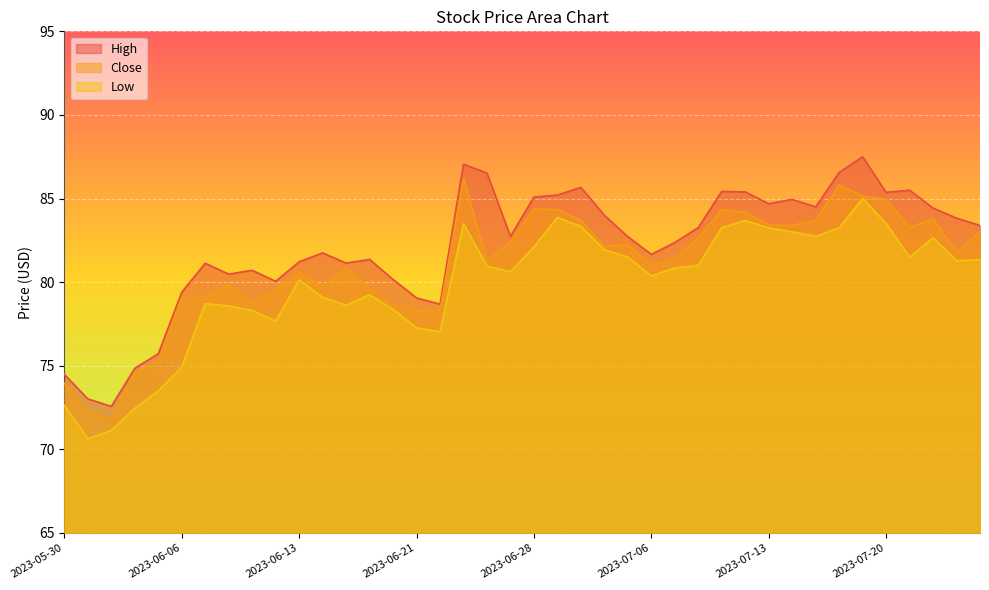

Reading left to right, transcribe all the data shown in this chart.

High: 74.5	73.0	72.6	74.8	75.7	79.4	81.1	80.5	80.7	80.0	81.2	81.8	81.1	81.4	80.2	79.1	78.7	87.1	86.5	82.7	85.1	85.2	85.7	84.0	82.7	81.7	82.4	83.3	85.4	85.4	84.7	85.0	84.5	86.6	87.5	85.4	85.5	84.4	83.8	83.4
Close: 74.0	72.2	71.8	74.7	75.3	79.1	79.1	79.9	78.8	79.5	80.6	79.7	80.8	79.6	78.6	78.3	78.3	86.2	81.2	82.4	84.4	84.3	83.7	82.2	82.2	81.0	81.4	82.7	84.3	84.2	83.4	83.4	83.7	85.8	85.1	85.0	83.3	83.8	81.8	83.0
Low: 72.6	70.6	71.1	72.5	73.5	74.9	78.7	78.6	78.3	77.7	80.1	79.1	78.6	79.2	78.4	77.3	77.0	83.5	81.0	80.6	82.1	83.9	83.3	81.9	81.5	80.4	80.8	81.0	83.3	83.7	83.2	83.0	82.7	83.2	85.0	83.5	81.5	82.7	81.3	81.3